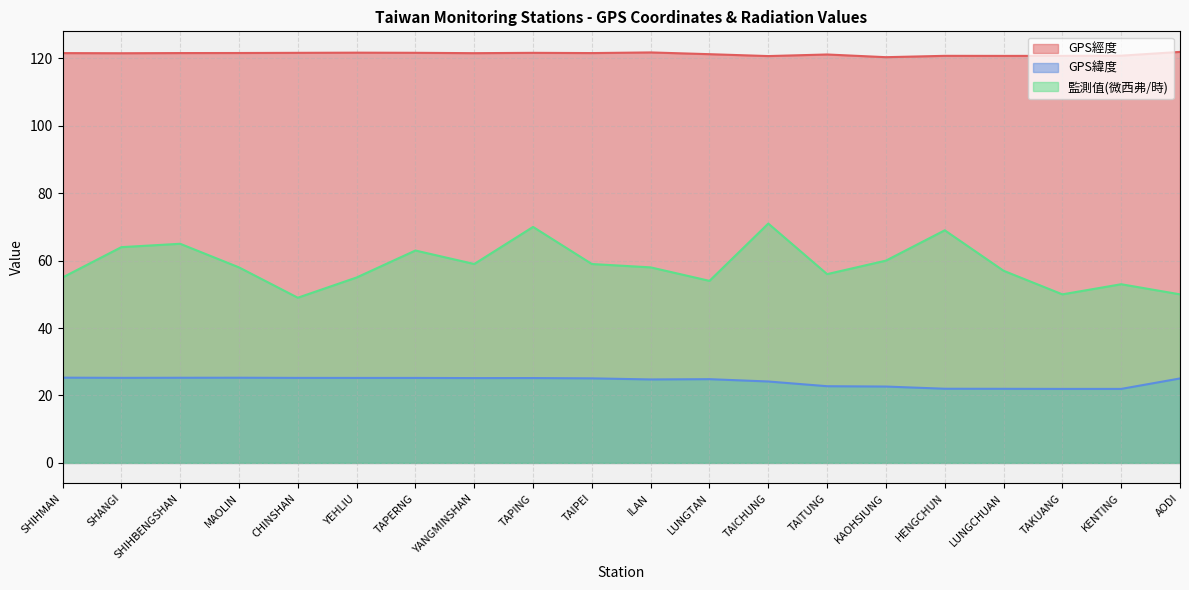

List the series in order of their overall mean, lowest first.

GPS緯度, 監測值(微西弗/時), GPS經度